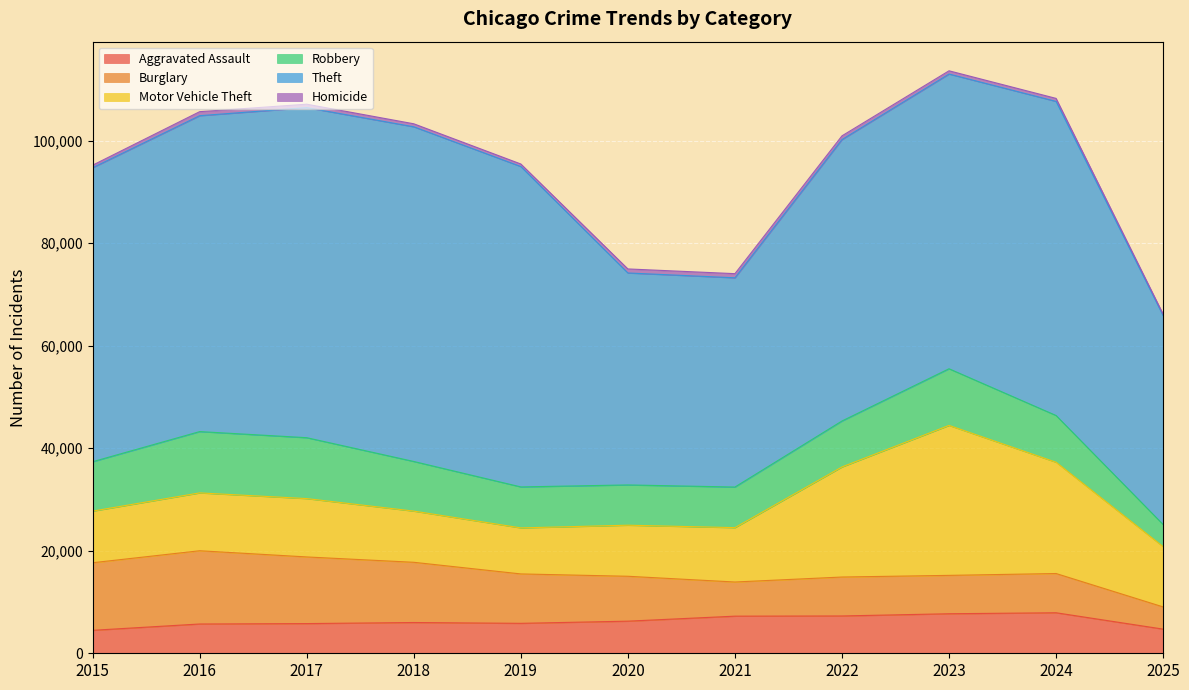

How many data points in Burglary are less than 8758?

5